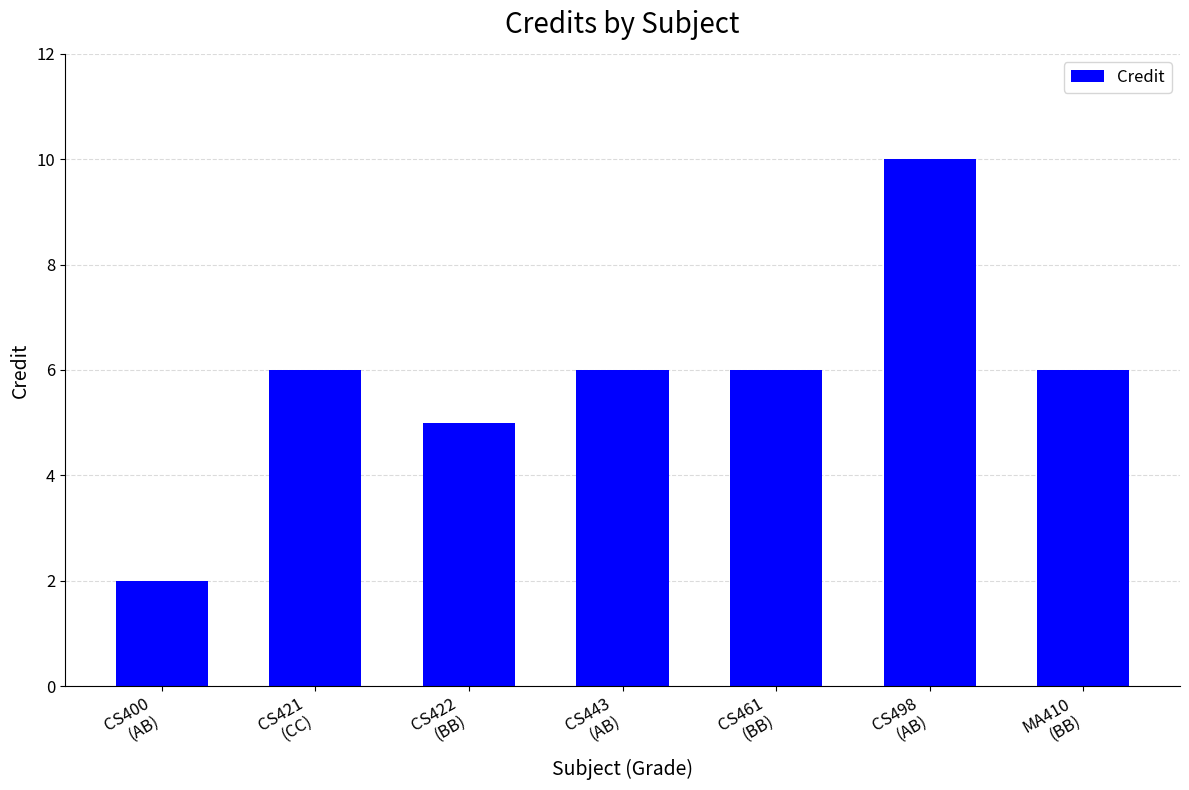

What is the maximum value shown in the chart?

10